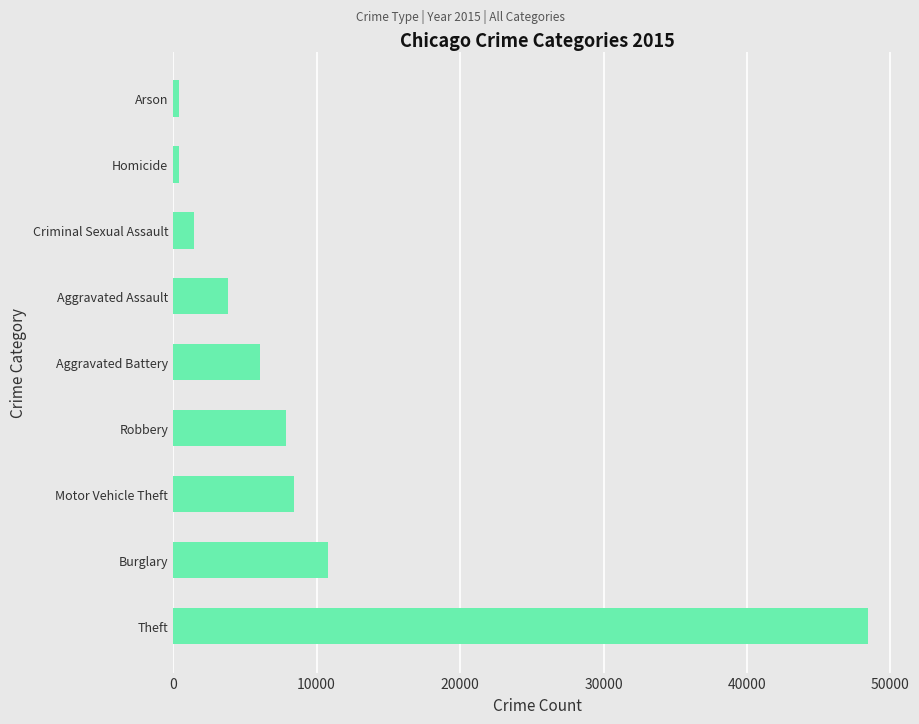

What is the maximum value shown in the chart?

48436